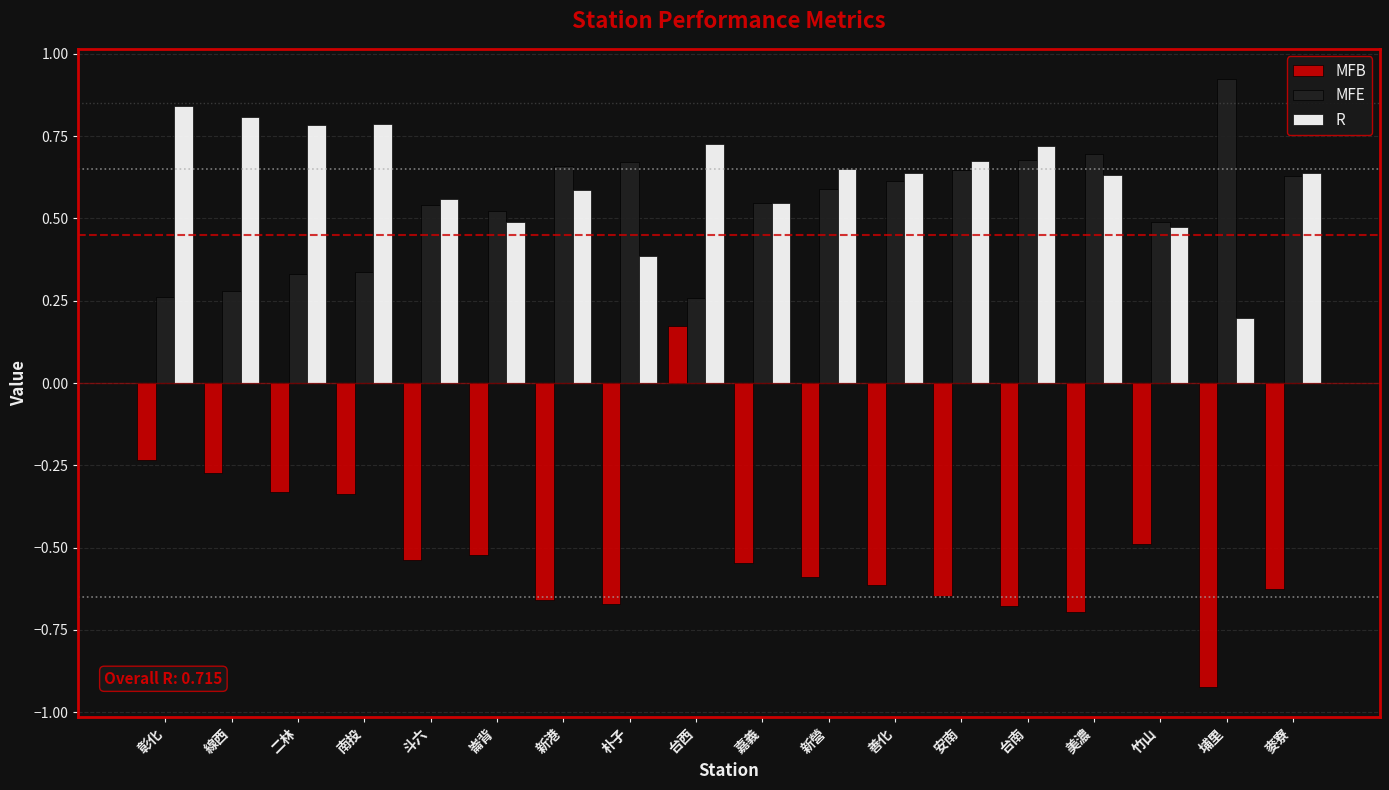

What is the difference between the maximum and minimum values in the MFB series?

1.1